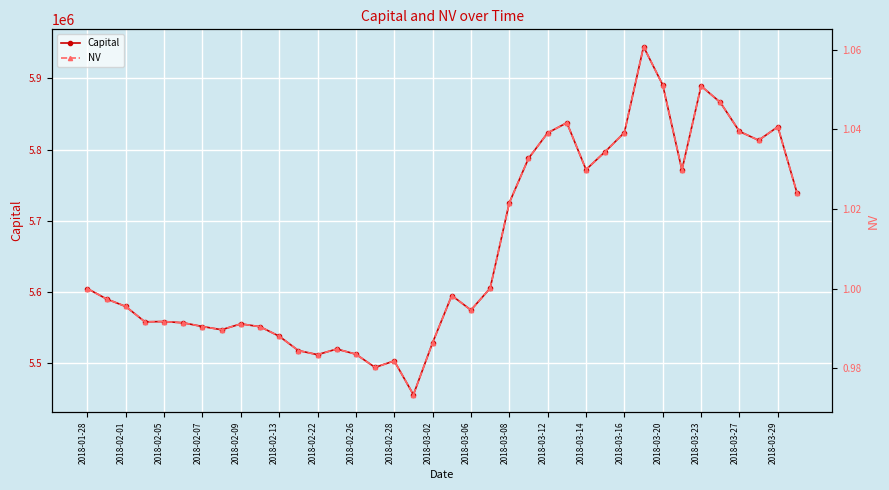

The Capital series shows 2724354.8 at 2018-03-23. True or false?

False